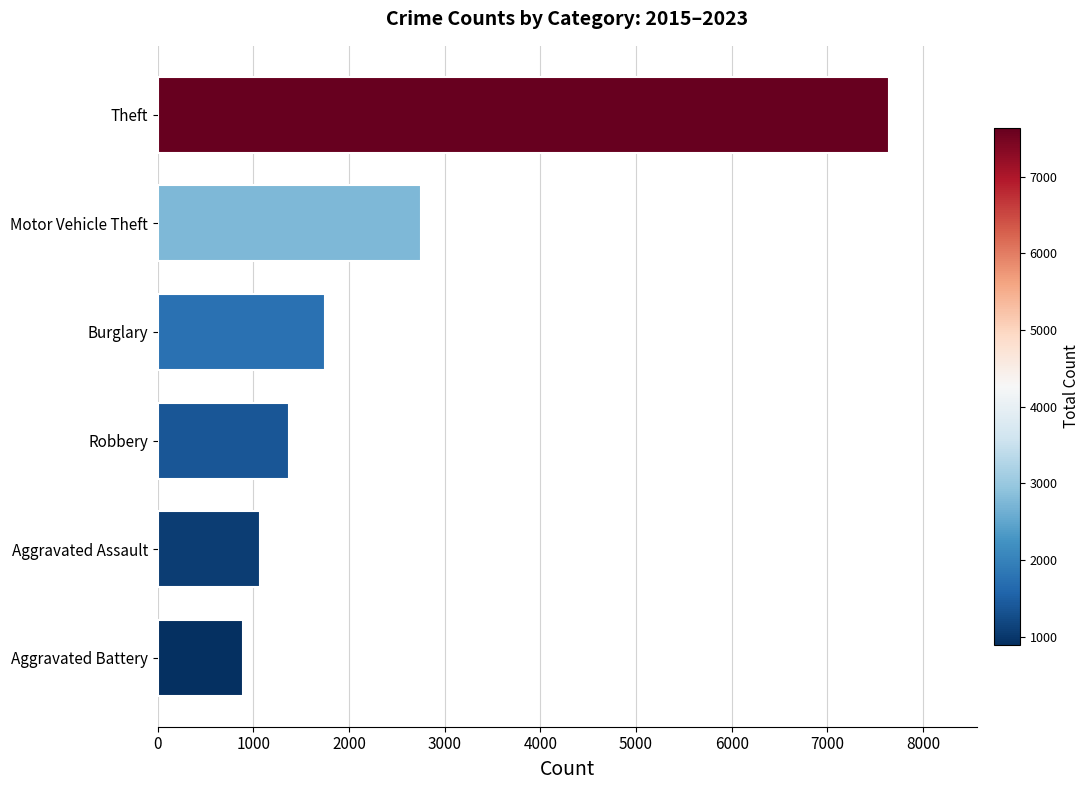

Rank the categories by value from highest to lowest.

Theft, Motor Vehicle Theft, Burglary, Robbery, Aggravated Assault, Aggravated Battery